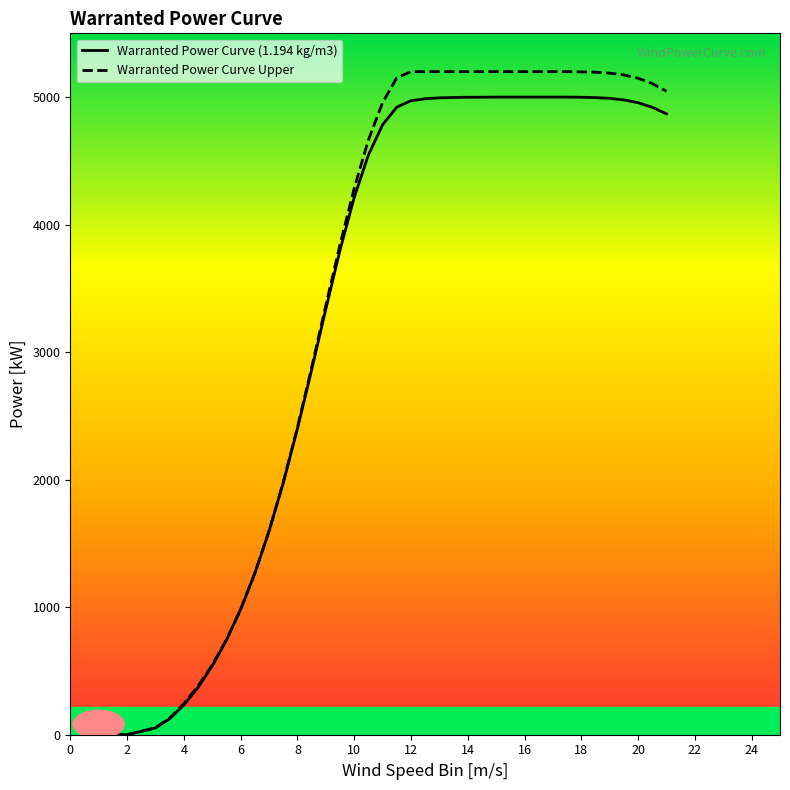

What is the greatest value displayed?

5200